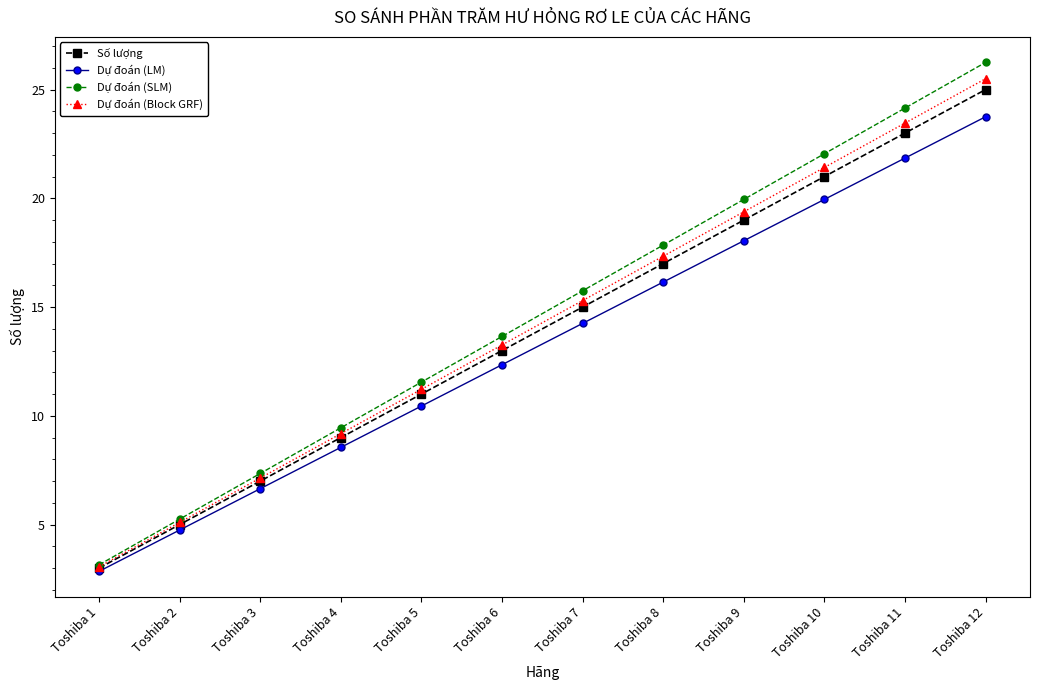

What is the difference between the maximum and minimum values in the Dự đoán (SLM) series?

23.1